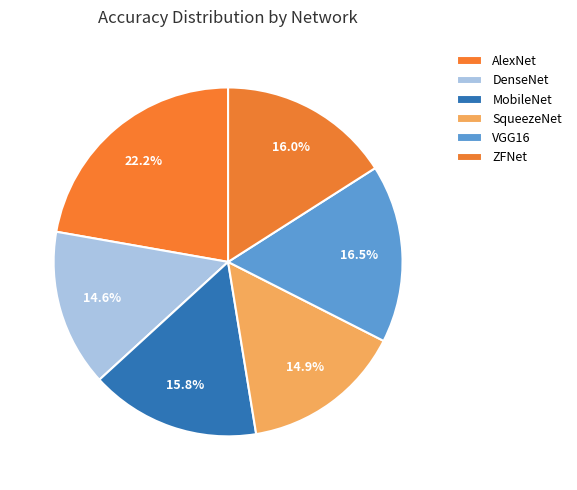

How many slices are in this pie chart?

6